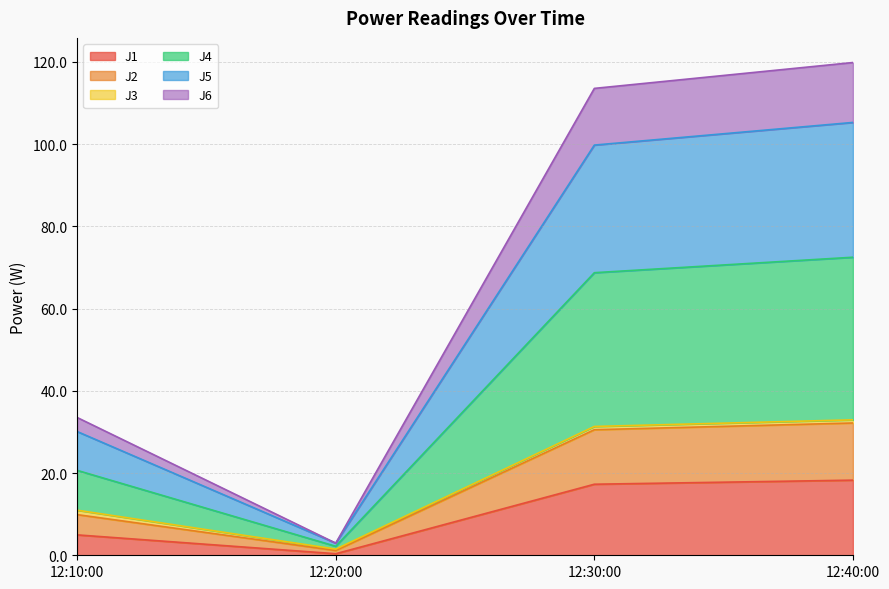

True or false: J1 and J2 cross at least once.

False